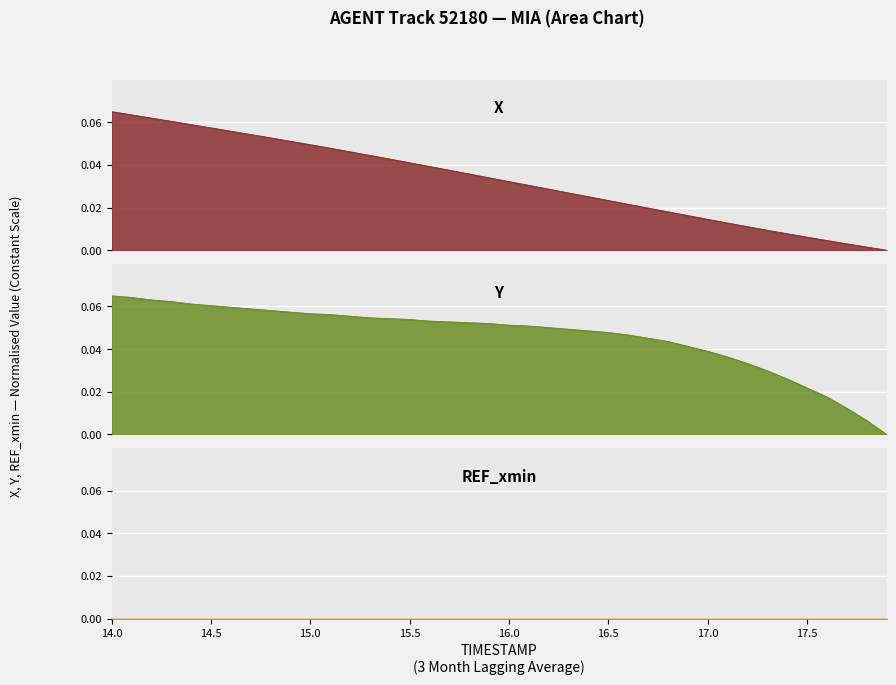

What is the maximum value for Y?

0.1